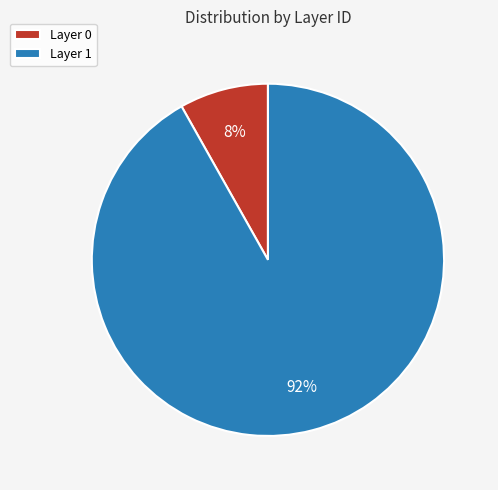

What is the largest slice in the pie chart?

Layer 1